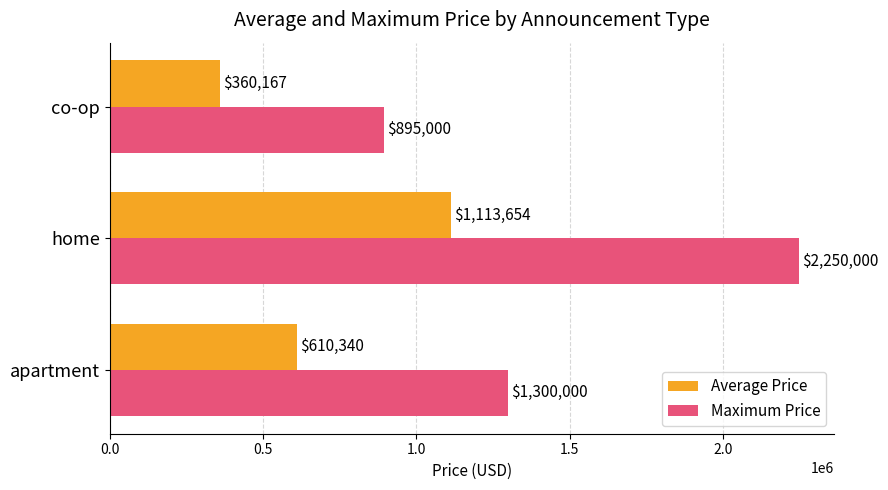

Which series has the largest total across all categories?

Maximum Price